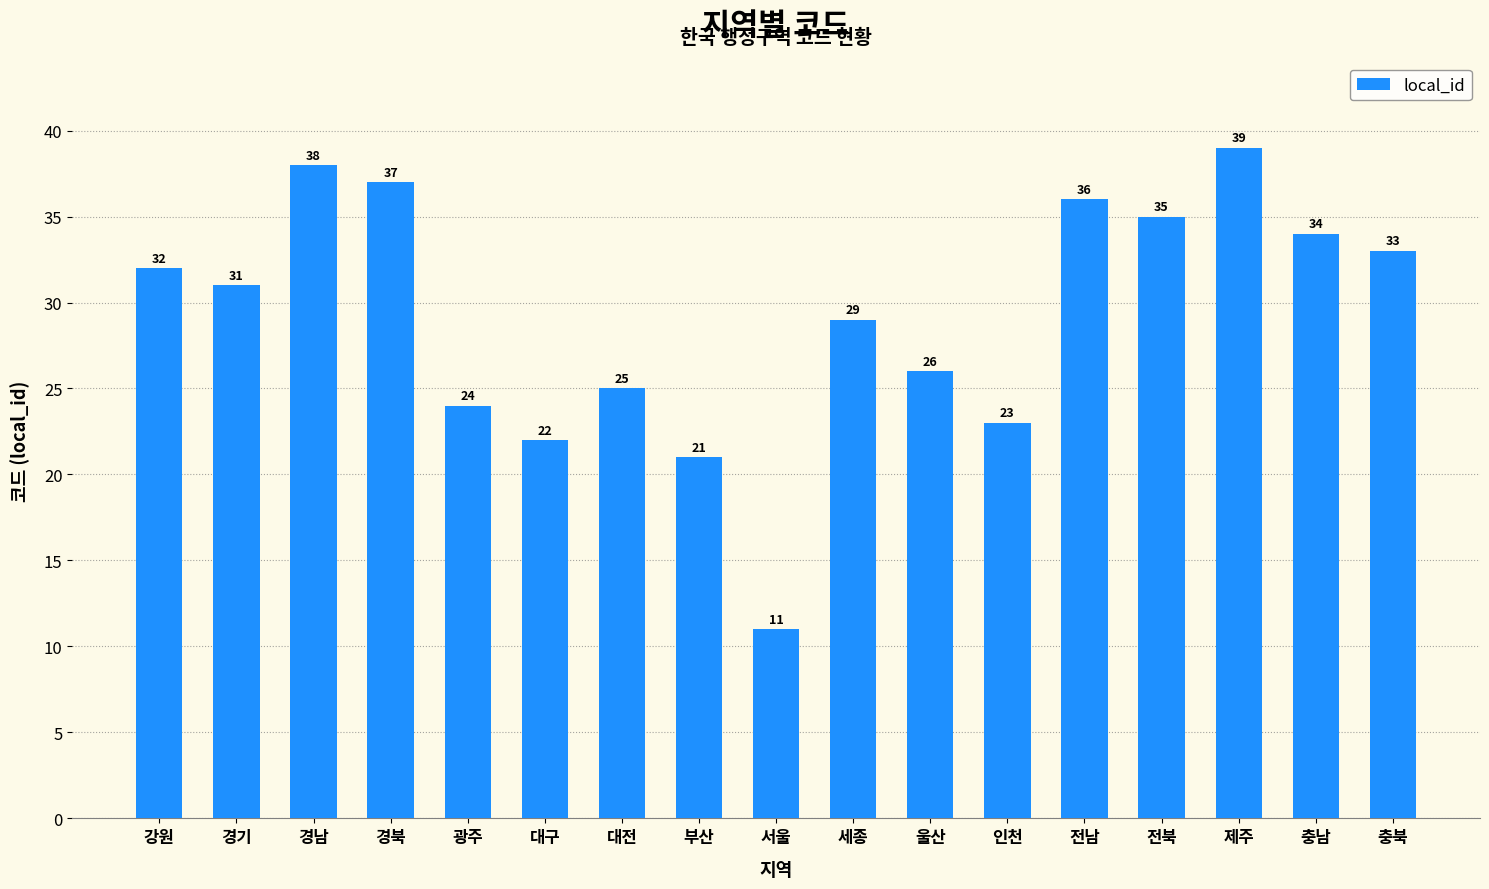

Is it true that the value at 부산 is 21?

True